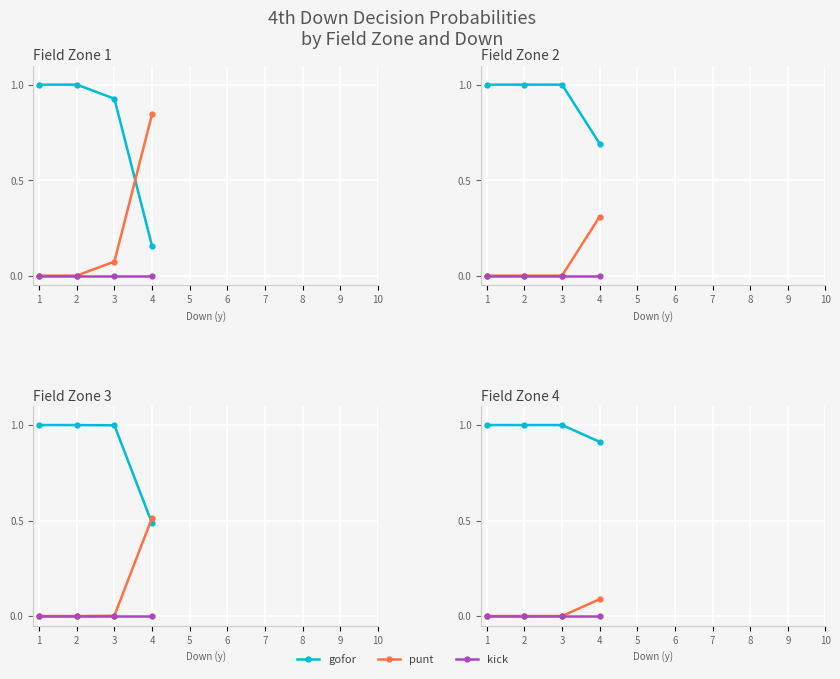

Which series has the largest total across all categories?

gofor